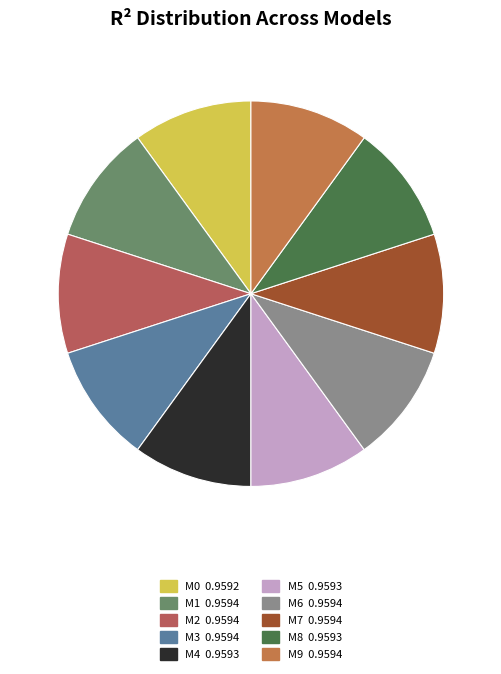

How many segments does this pie chart have?

10